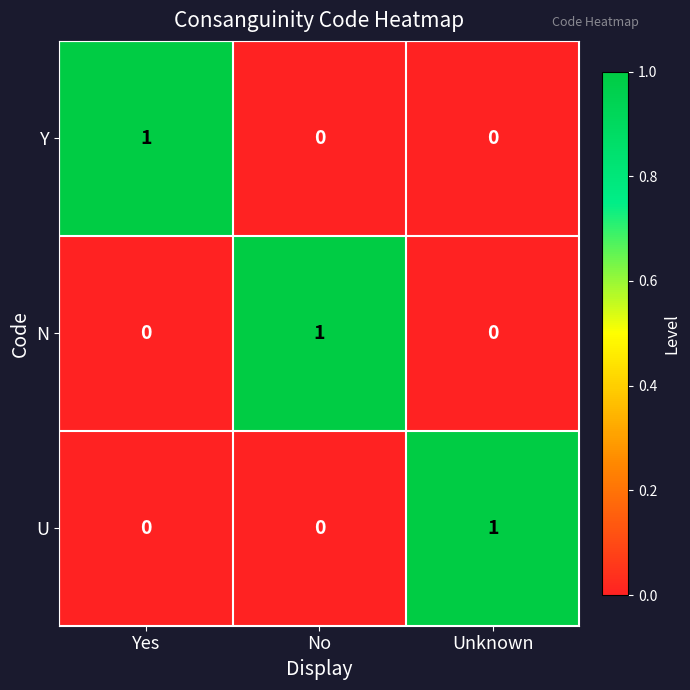

At how many categories does at least one series exceed 0?

3